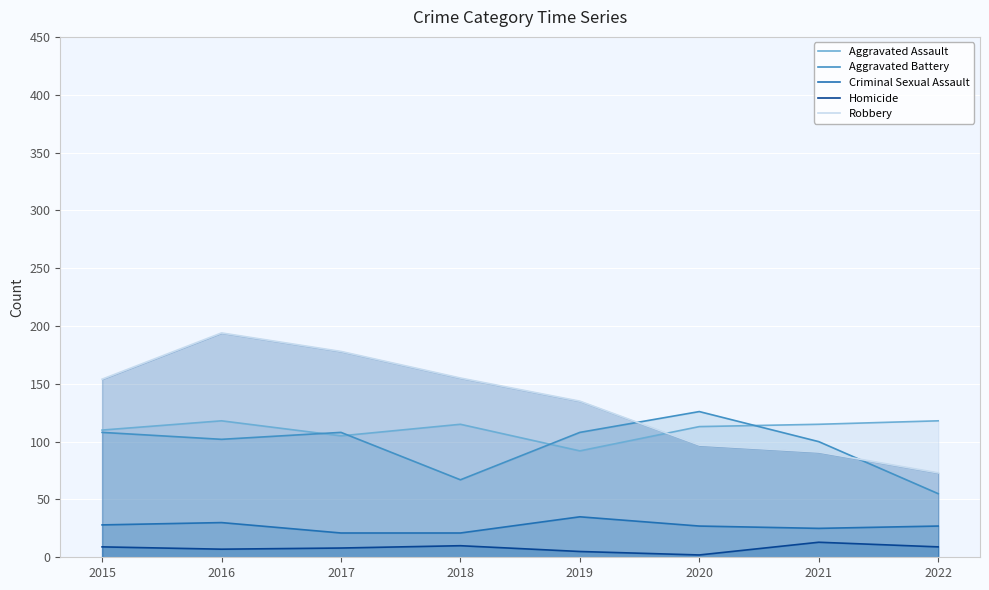

True or false: Criminal Sexual Assault has a value of 50 at 2016.

False